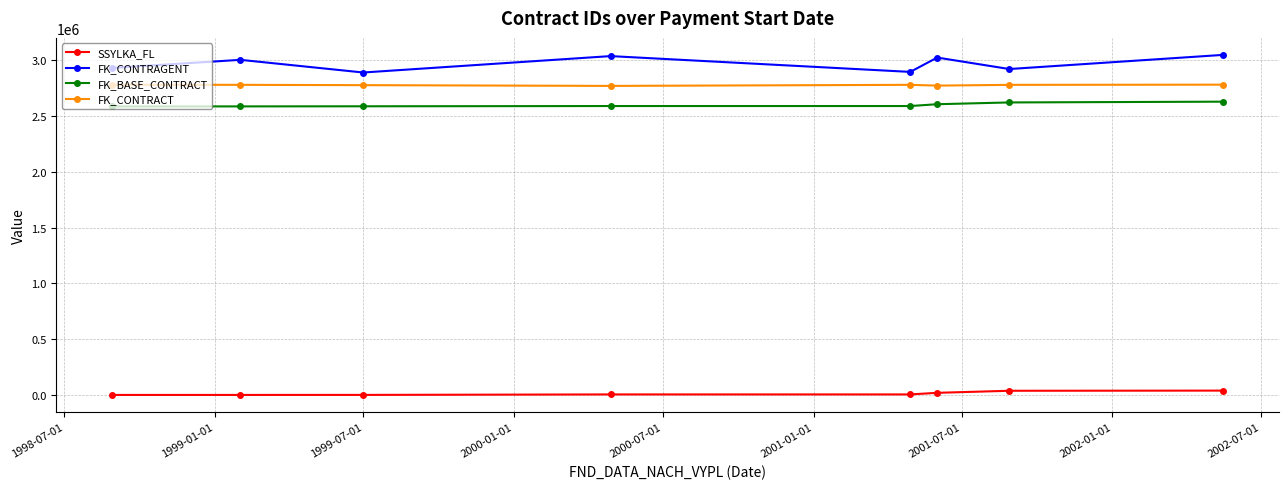

Rank the series by their maximum value, from highest to lowest.

FK_CONTRAGENT, FK_CONTRACT, FK_BASE_CONTRACT, SSYLKA_FL